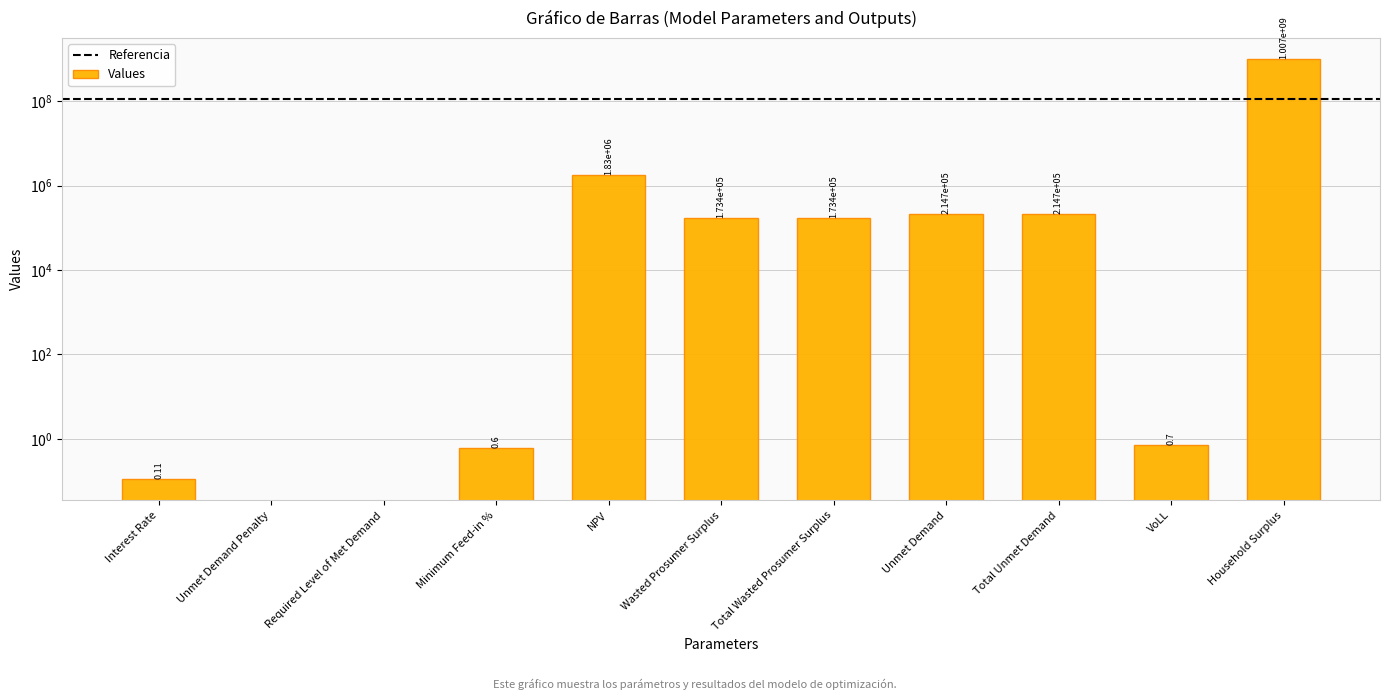

What is the sum of the values at Unmet Demand and Unmet Demand Penalty?

214704.2